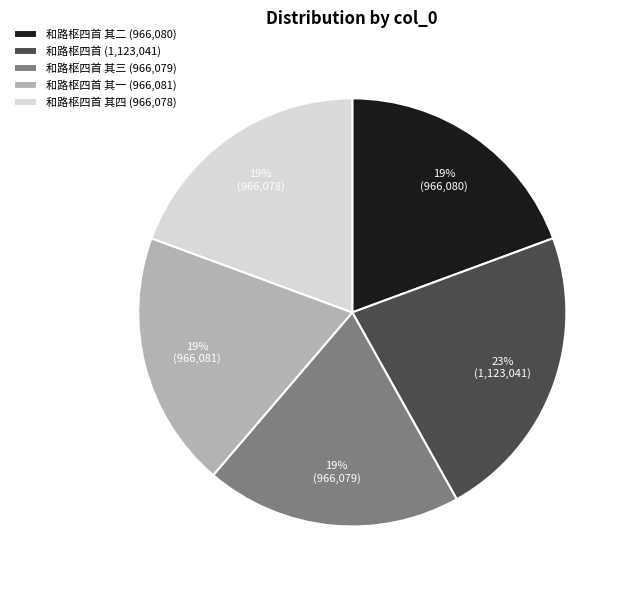

Approximately how many times larger is the value at 和路枢四首 (1,123,041) compared to 和路枢四首 其一 (966,081)?

1.2